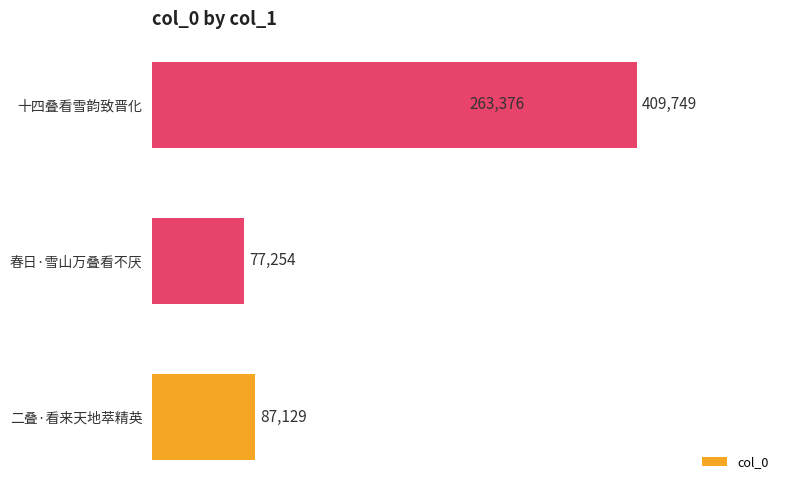

Reading left to right, what are all the values shown in this chart?

0=263376	1=77254	2=87129	3=409749